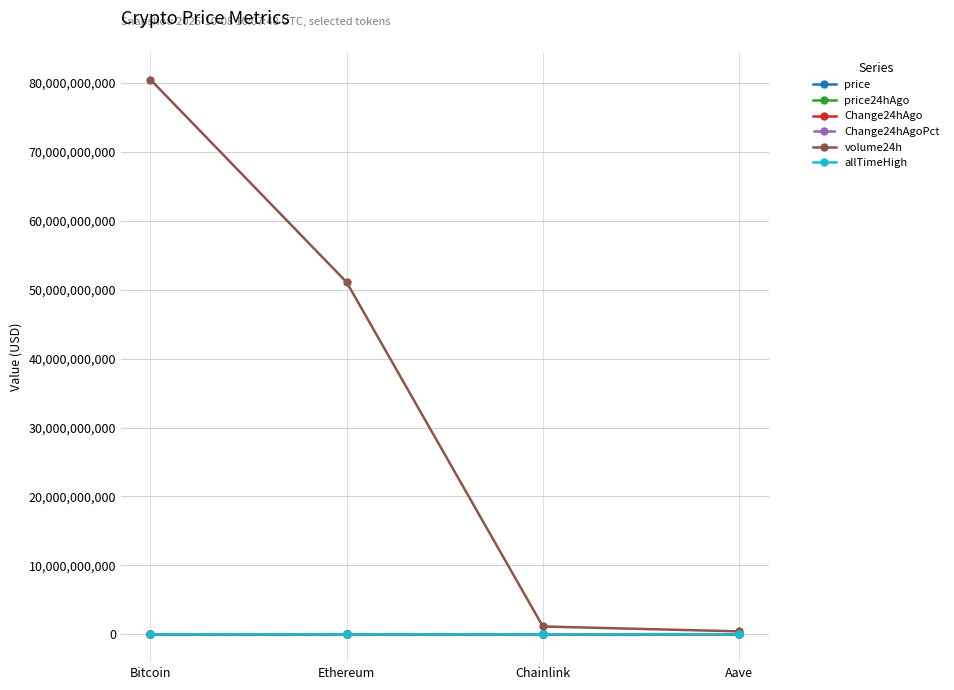

Which series has the widest spread of values?

volume24h